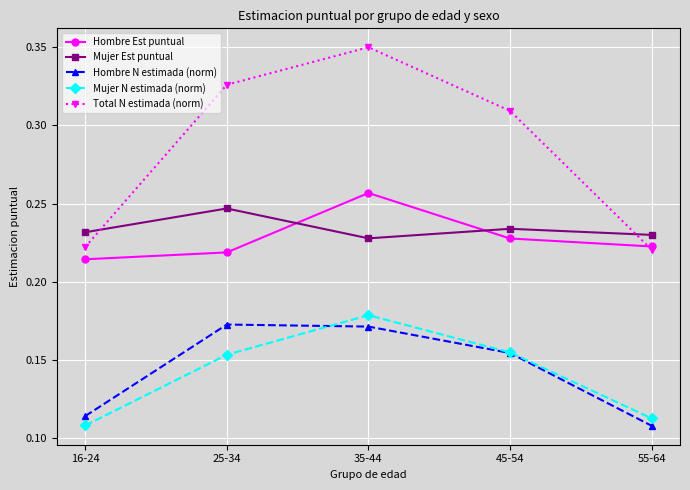

In Mujer Est puntual, how many points are lower than both neighbors (excluding endpoints)?

1